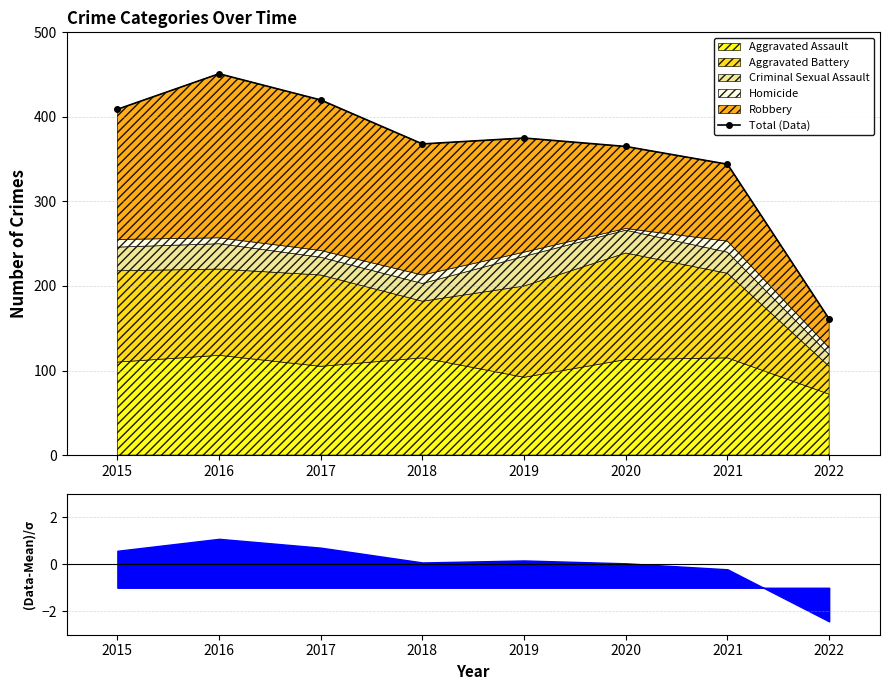

Between 2021 and 2017, which is larger?

2017